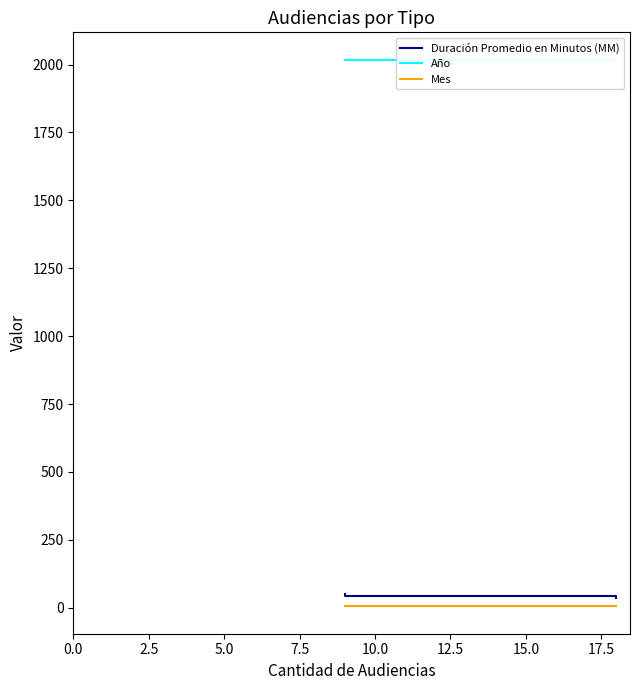

Is it true that Año equals 1320 at 2.5?

False